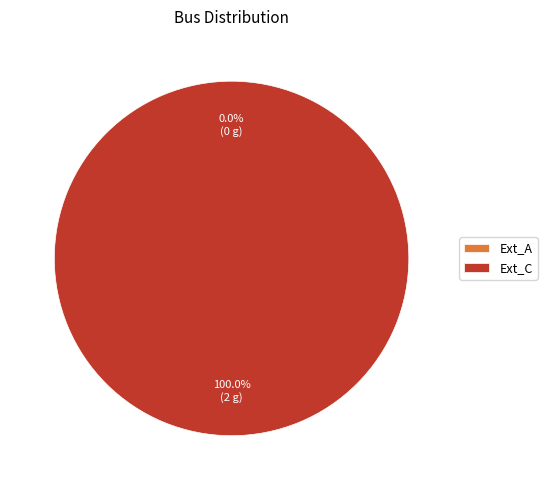

To the nearest percent, what is the difference between the largest and smallest slice percentages?

100%